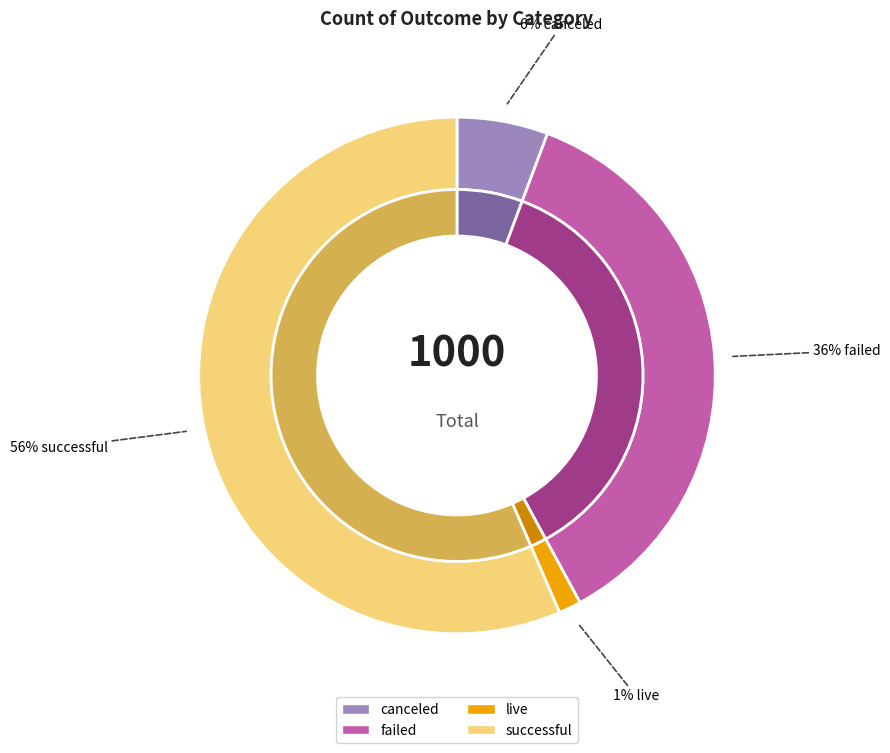

How many slices are in this pie chart?

4